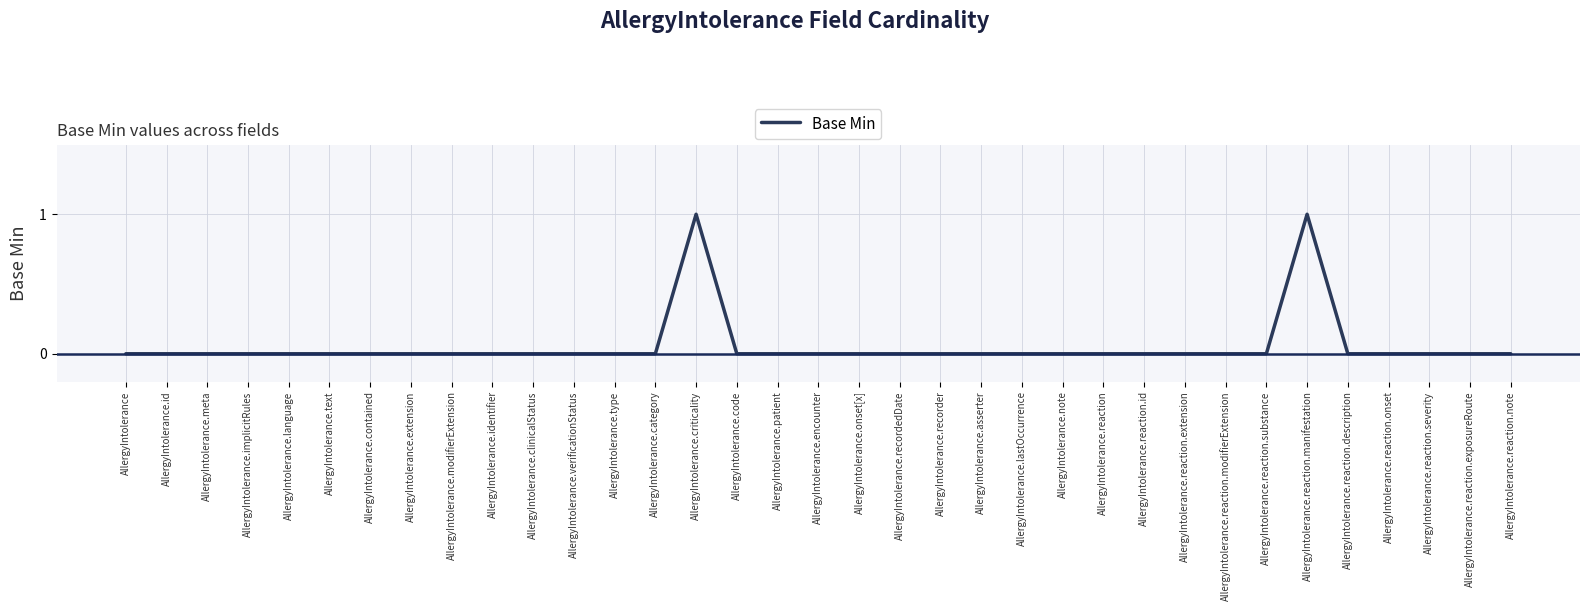

Is it true that the value at AllergyIntolerance.note is 0?

True